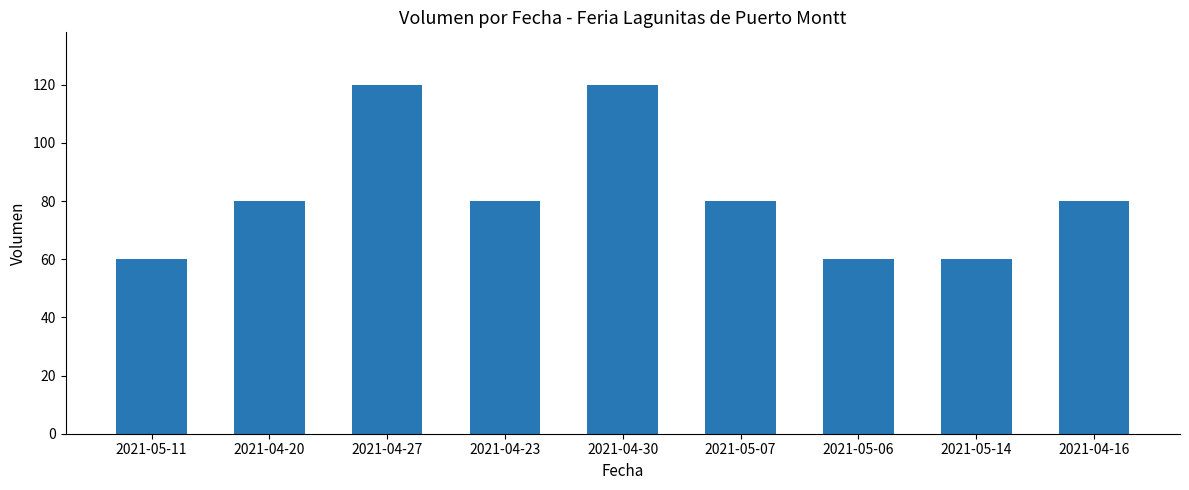

What is the smallest value displayed?

60